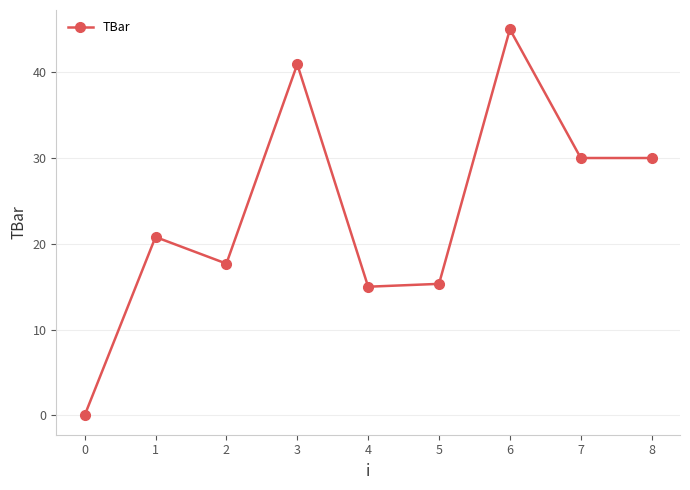

Does the chart have visible grid lines?

Yes